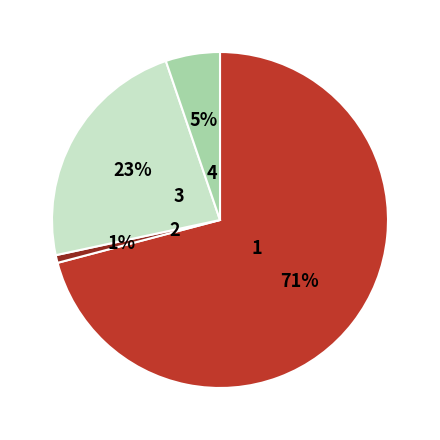

To the nearest percent, what is the difference between the largest and smallest slice percentages?

70%